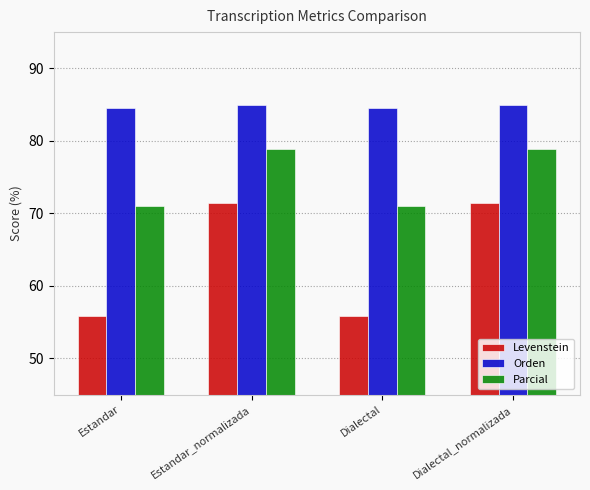

What is the label of the 1st bar from the left?

Estandar